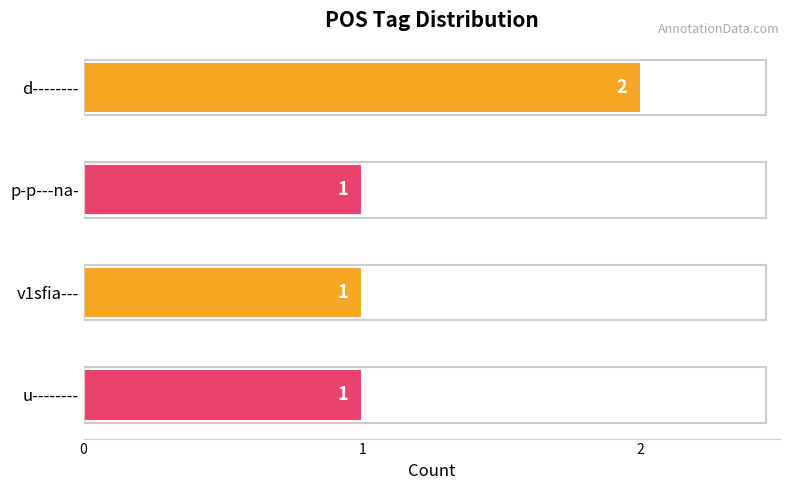

What is the average value?

1